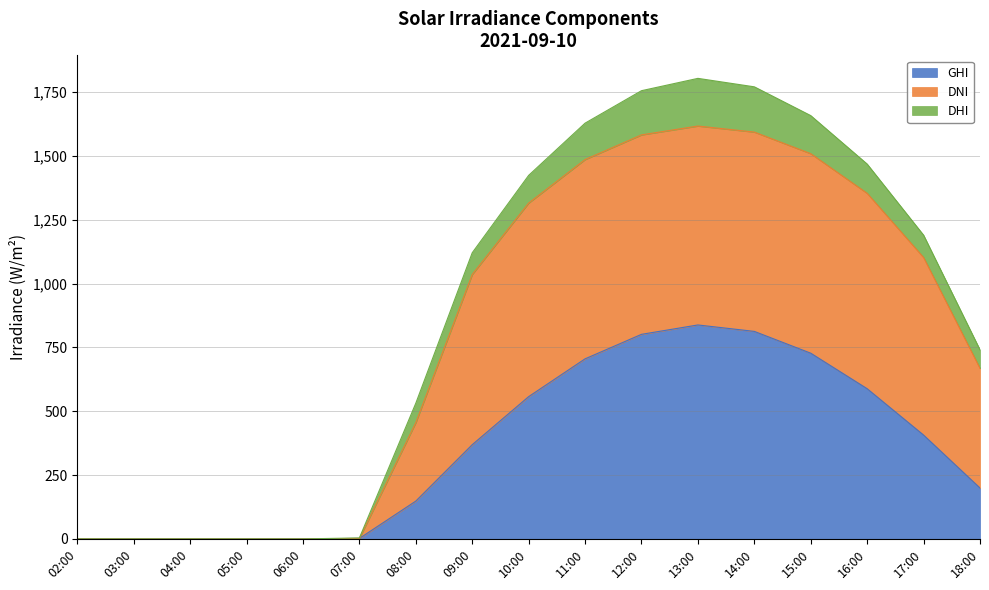

What is the difference between the maximum and minimum values in the GHI series?

837.7